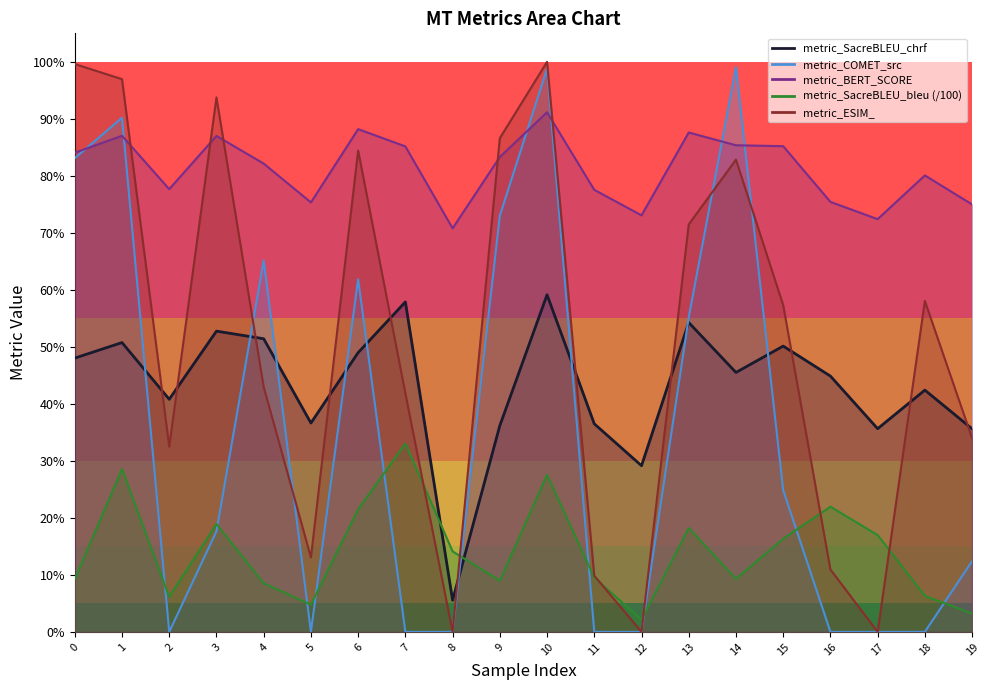

Does the chart display data point markers on the line(s)?

No